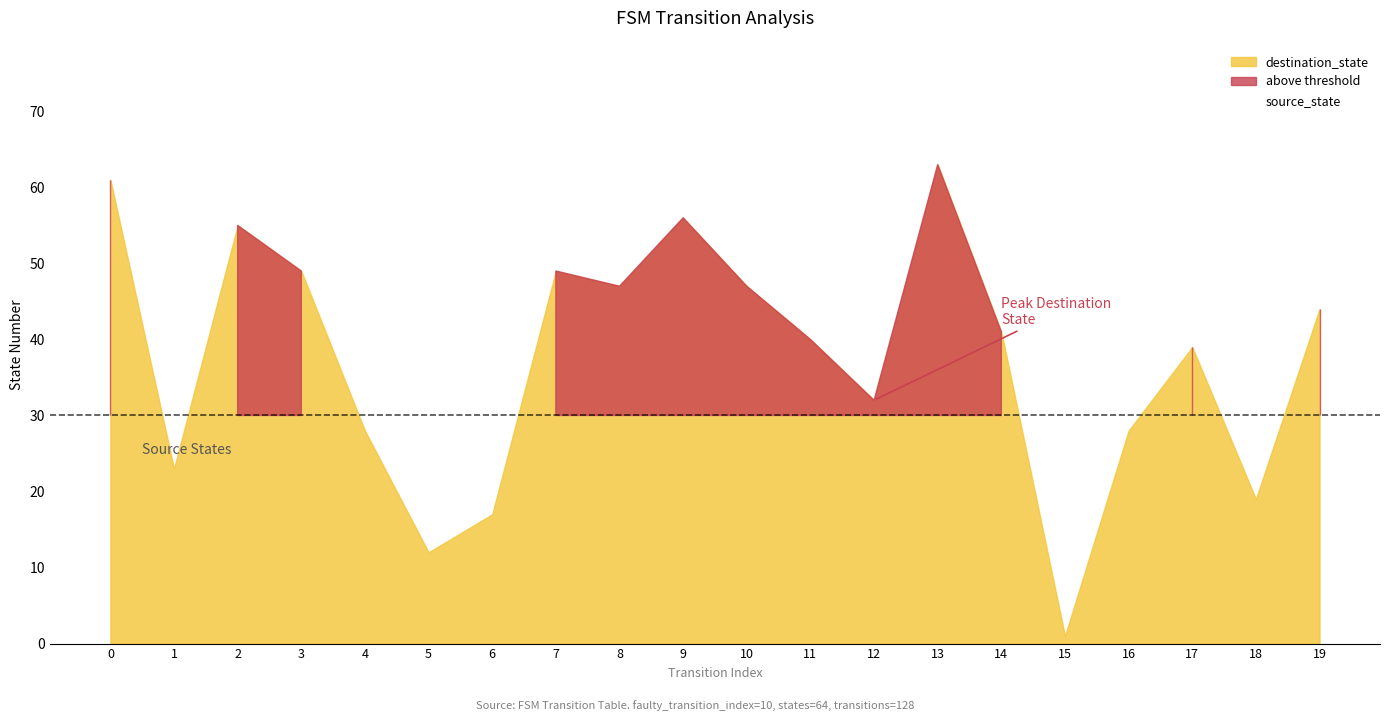

How many source_state values are between 2 and 7?

12